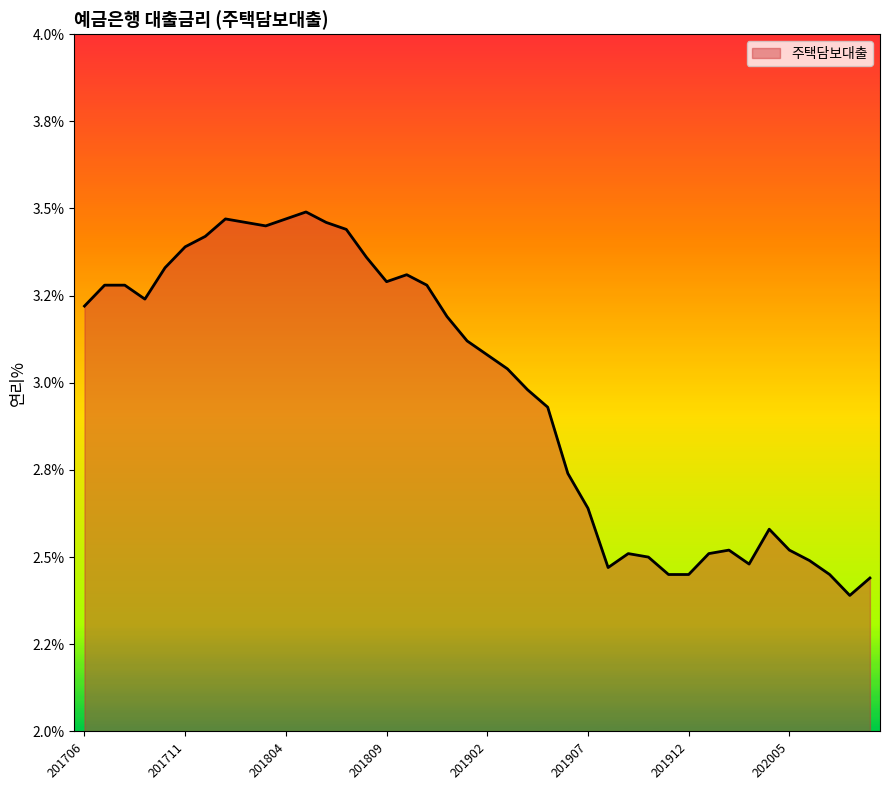

What is the average value?

3.0